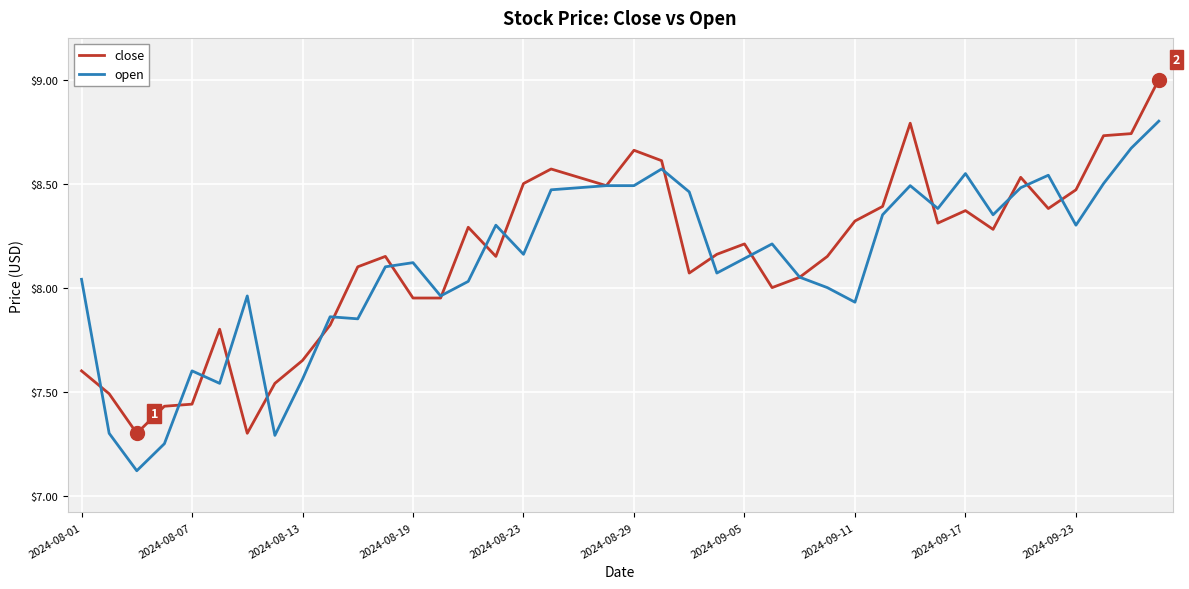

Which series has the largest range (max minus min)?

close